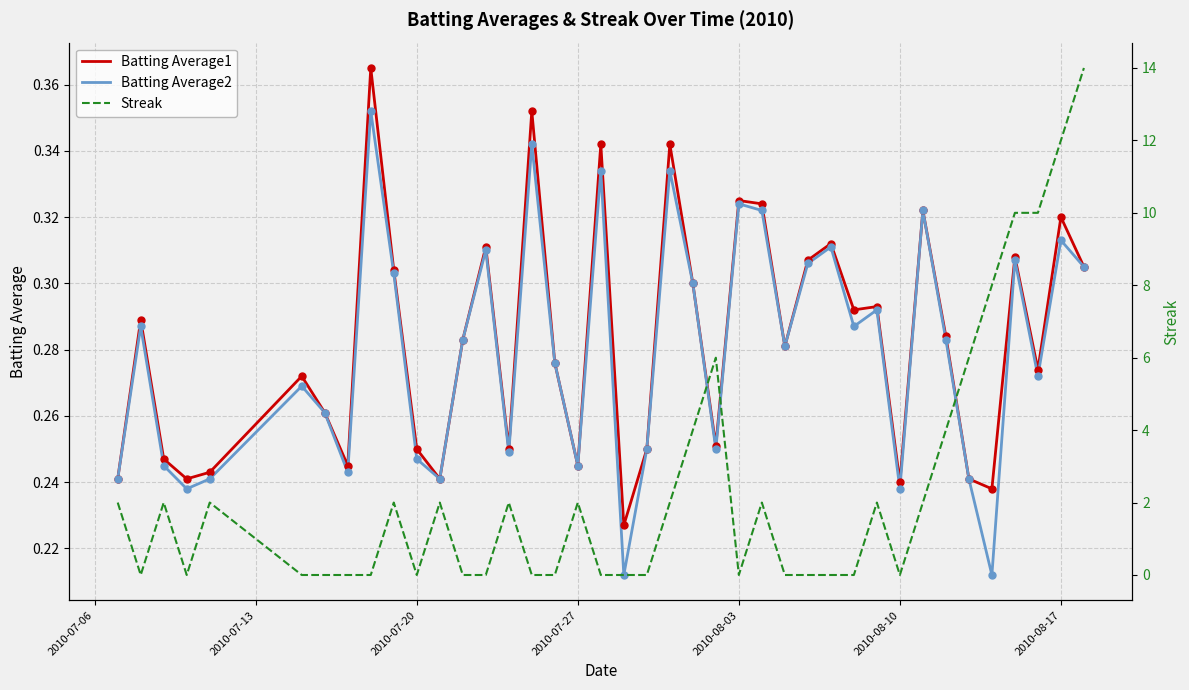

At how many categories does at least one series exceed 13?

1